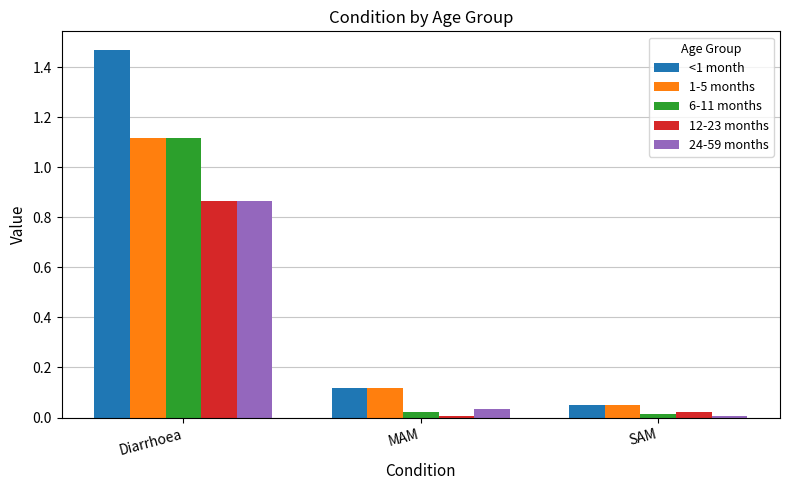

Where is 12-23 months nearest to the value 0?

MAM